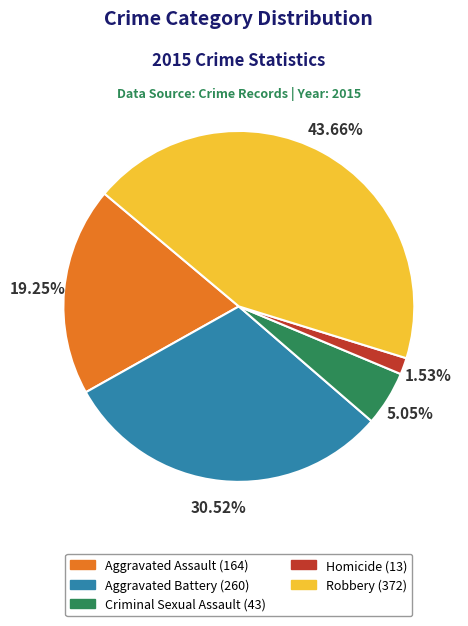

What is the largest slice in the pie chart?

Robbery